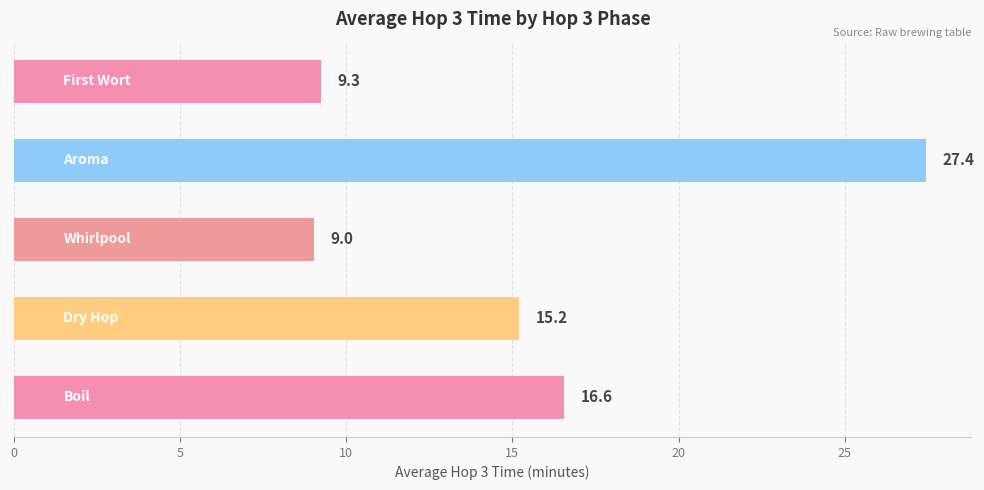

What is the difference between the maximum and minimum values?

18.4